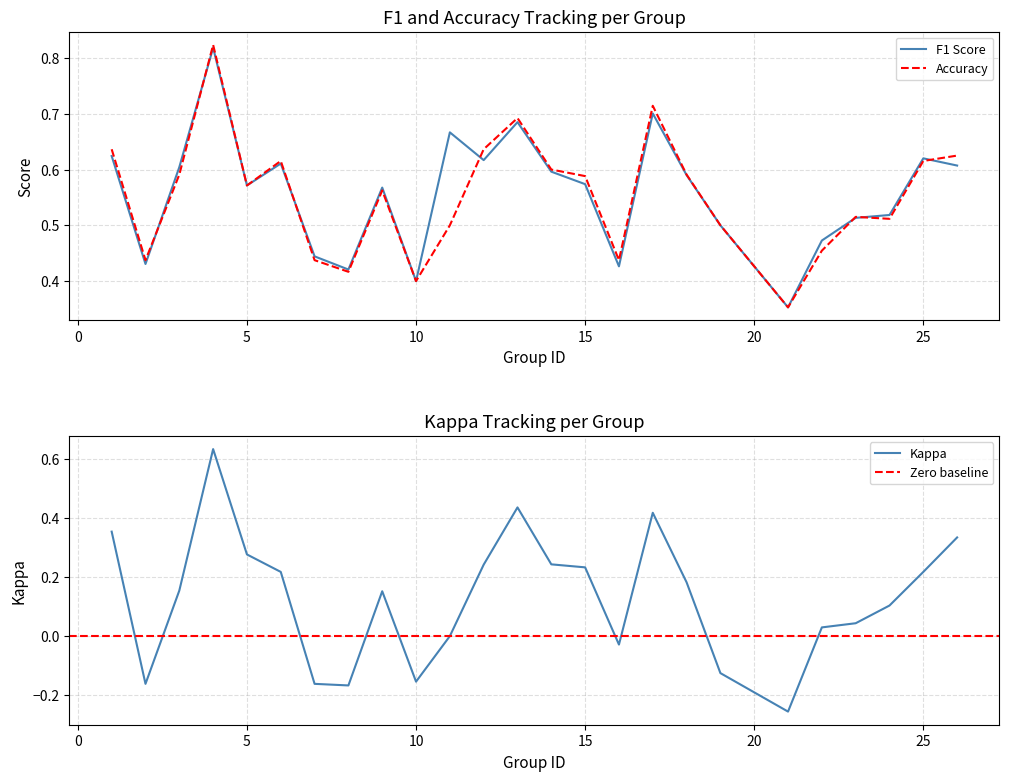

The accuracy series shows 0.8 at 4. True or false?

True